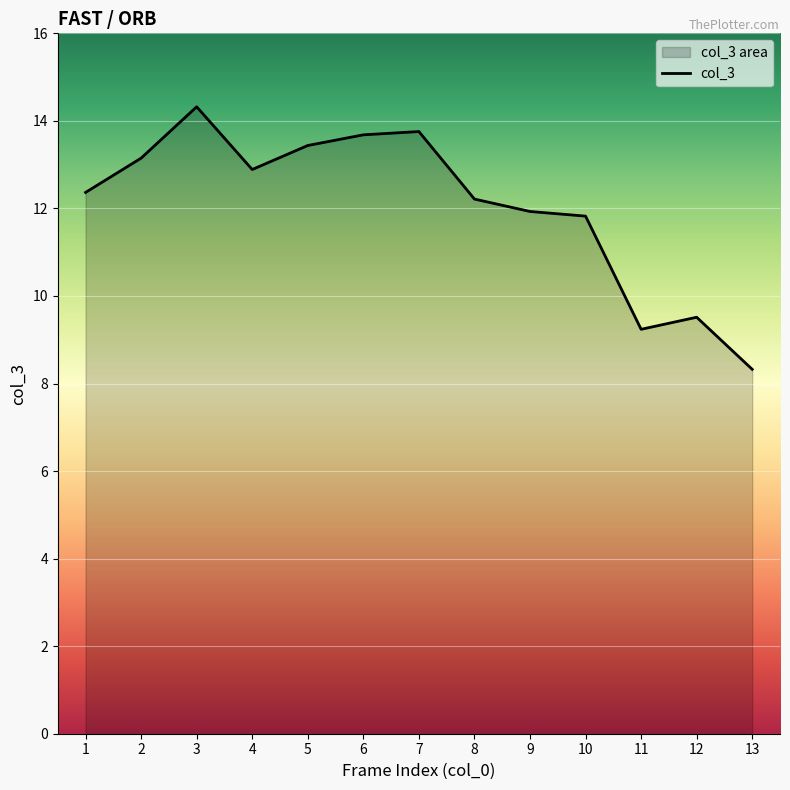

What is the value of the 2nd point from the left?

13.1